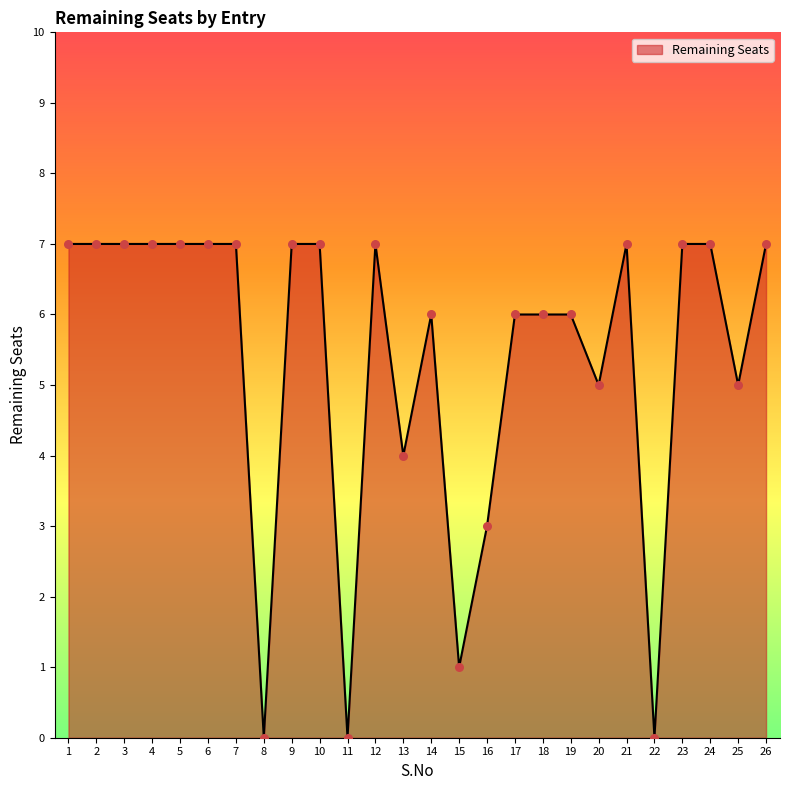

Approximately how many times larger is the value at 6 compared to 7?

1.0